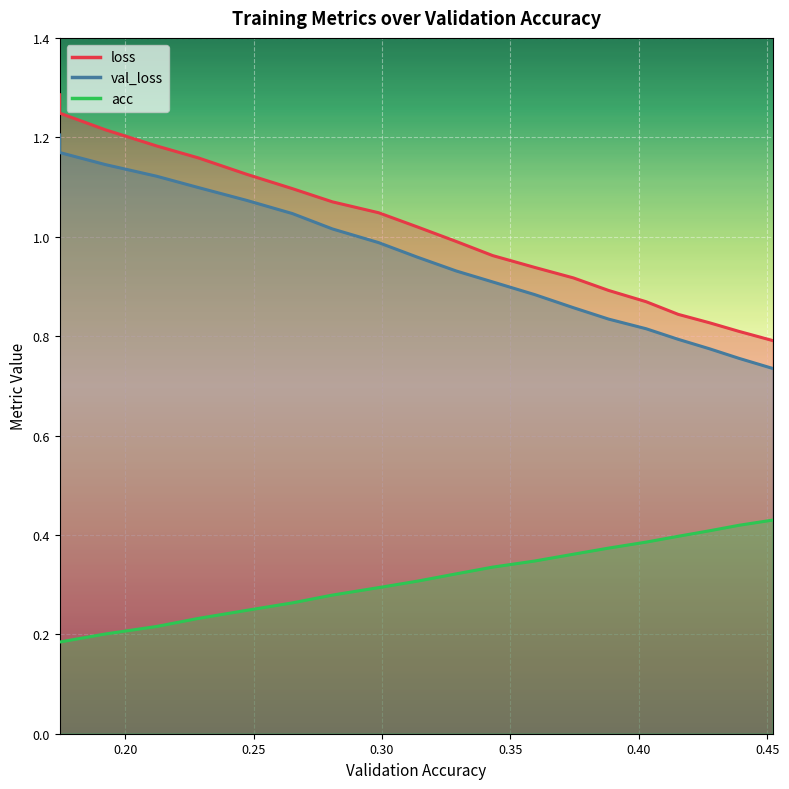

How many values in the loss series exceed 1?

10